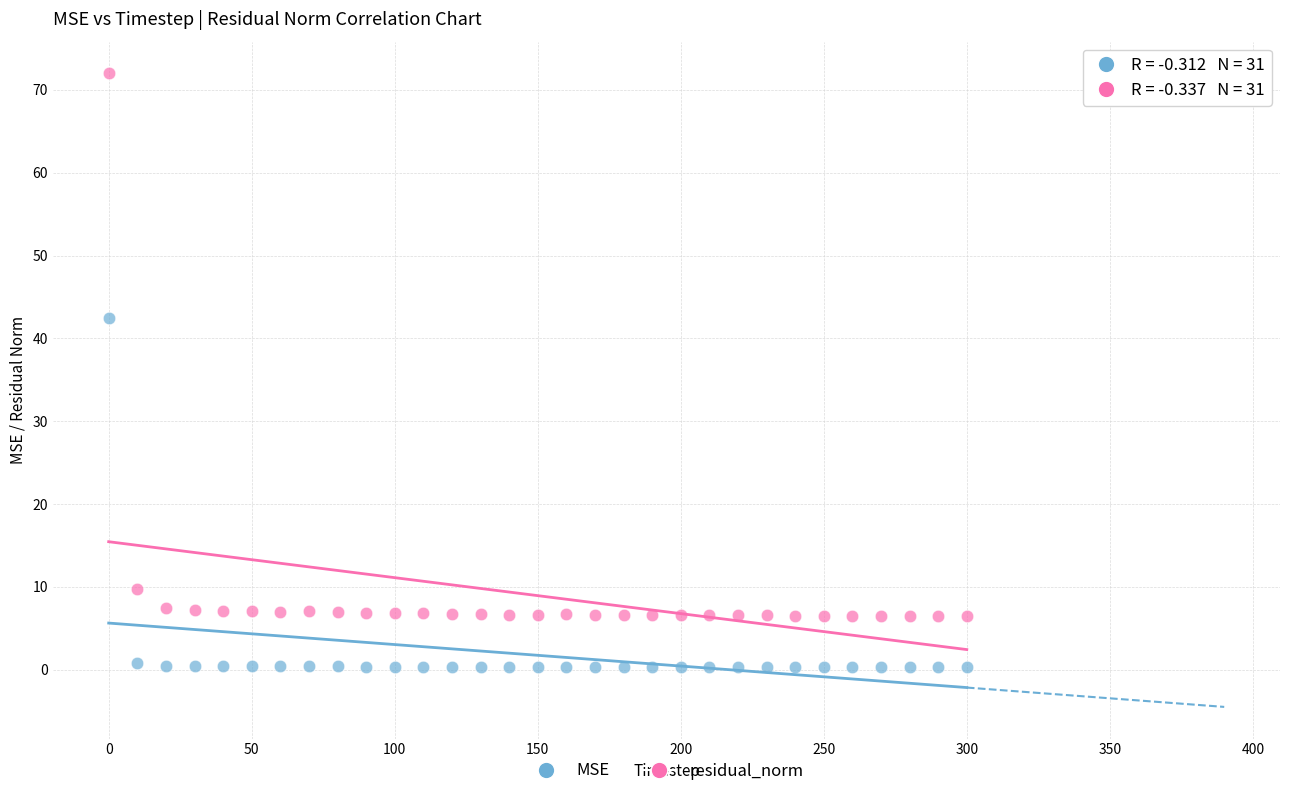

Which series has the largest Y range (max minus min)?

residual_norm